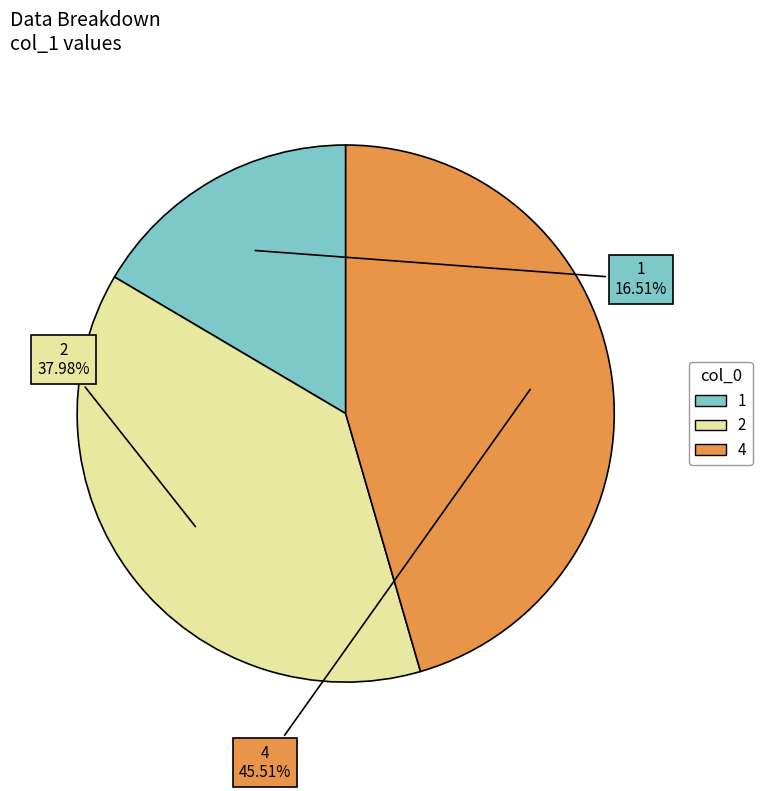

Which slice is the largest?

4